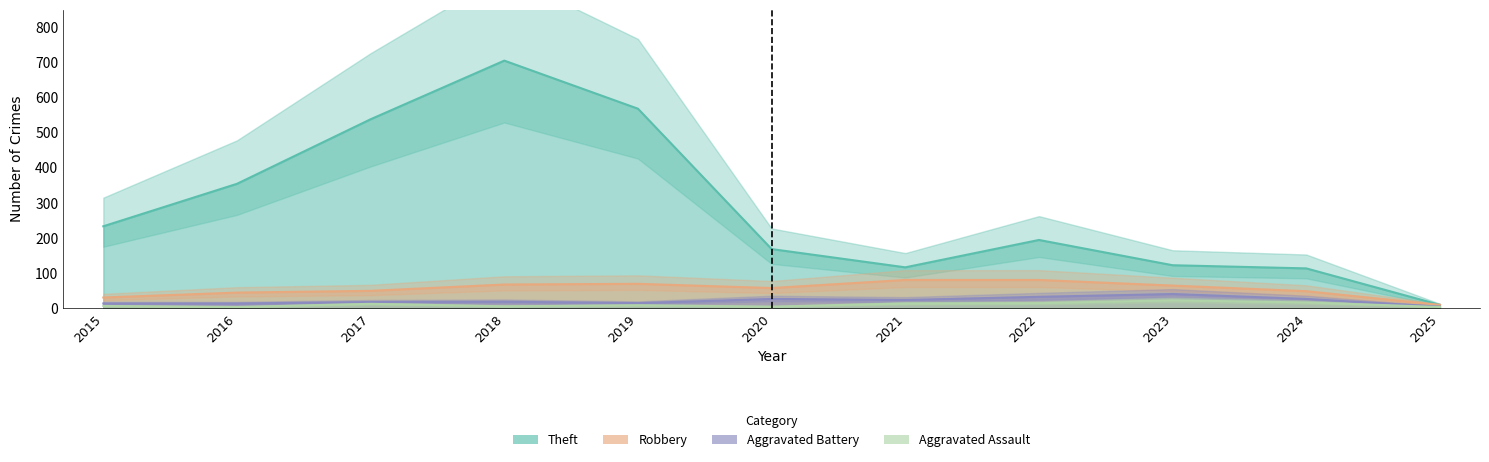

Reading left to right, list all the values displayed in this chart.

Theft: 233	354	538	705	568	168	116	194	122	113	9
Robbery: 30	44	49	67	69	57	80	80	64	48	9
Aggravated Battery: 13	13	17	18	14	26	23	32	40	26	4
Aggravated Assault: 6	3	12	5	8	4	13	14	22	16	3